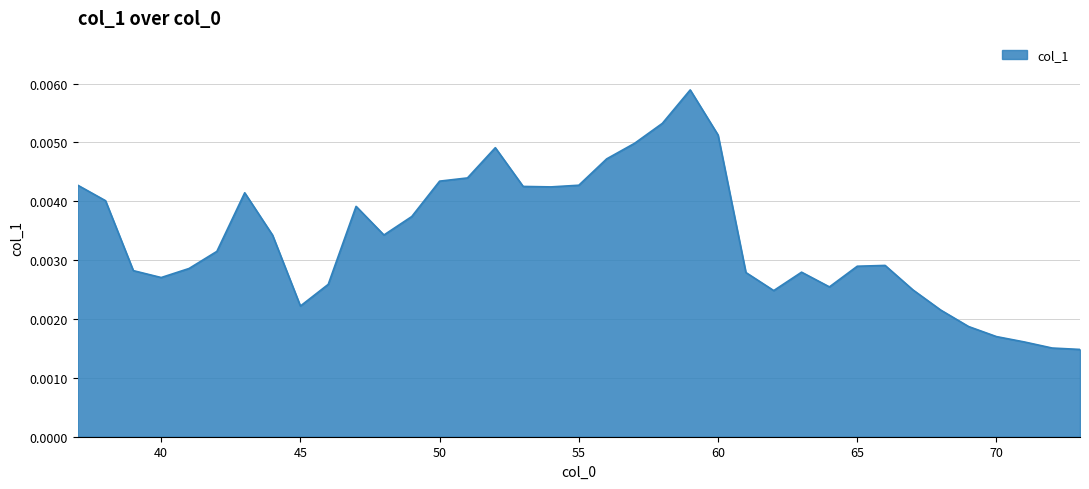

List the labels in order of value, smallest first.

73, 72, 71, 70, 69, 68, 45, 62, 67, 64, 46, 40, 61, 63, 39, 41, 65, 66, 42, 44, 48, 49, 47, 38, 43, 54, 53, 55, 37, 50, 51, 56, 52, 57, 60, 58, 59